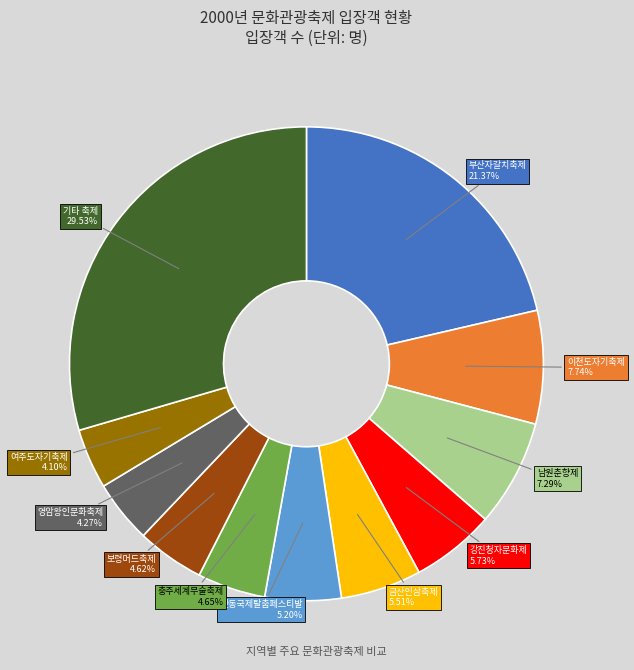

To the nearest percent, what is the difference between the largest and smallest slice percentages?

25%